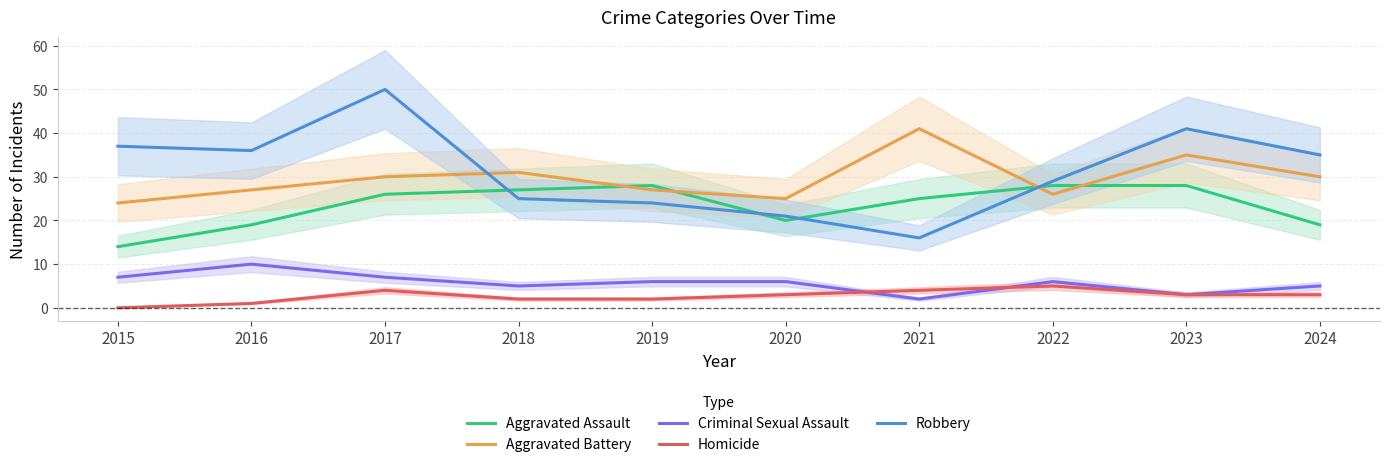

Reading right to left, list all the values displayed in this chart.

Aggravated Assault: 19	28	28	25	20	28	27	26	19	14
Aggravated Battery: 30	35	26	41	25	27	31	30	27	24
Criminal Sexual Assault: 5	3	6	2	6	6	5	7	10	7
Homicide: 3	3	5	4	3	2	2	4	1	0
Robbery: 35	41	29	16	21	24	25	50	36	37